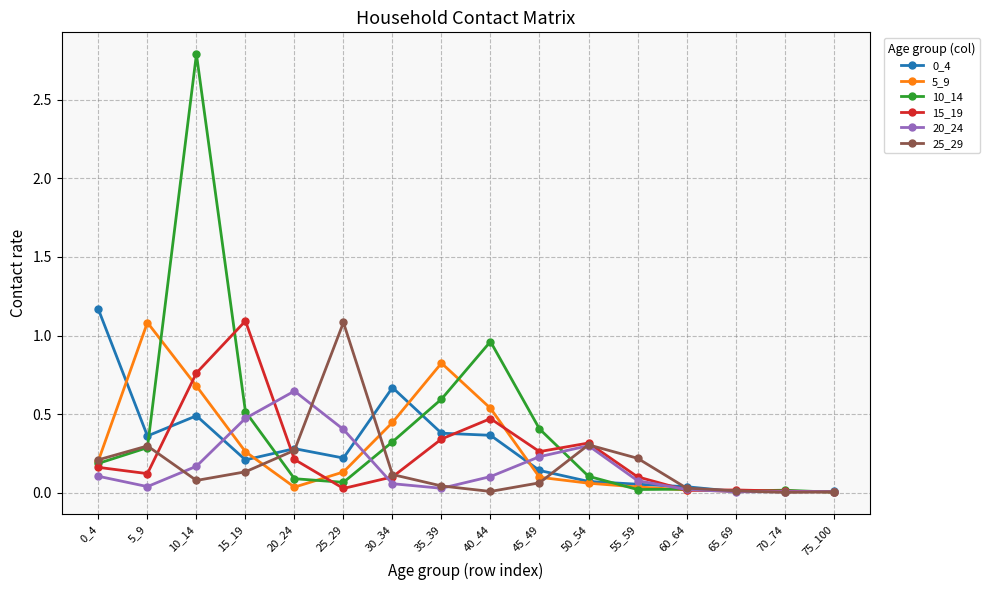

The value of 15_19 at 20_24 is 0.2. True or false?

True